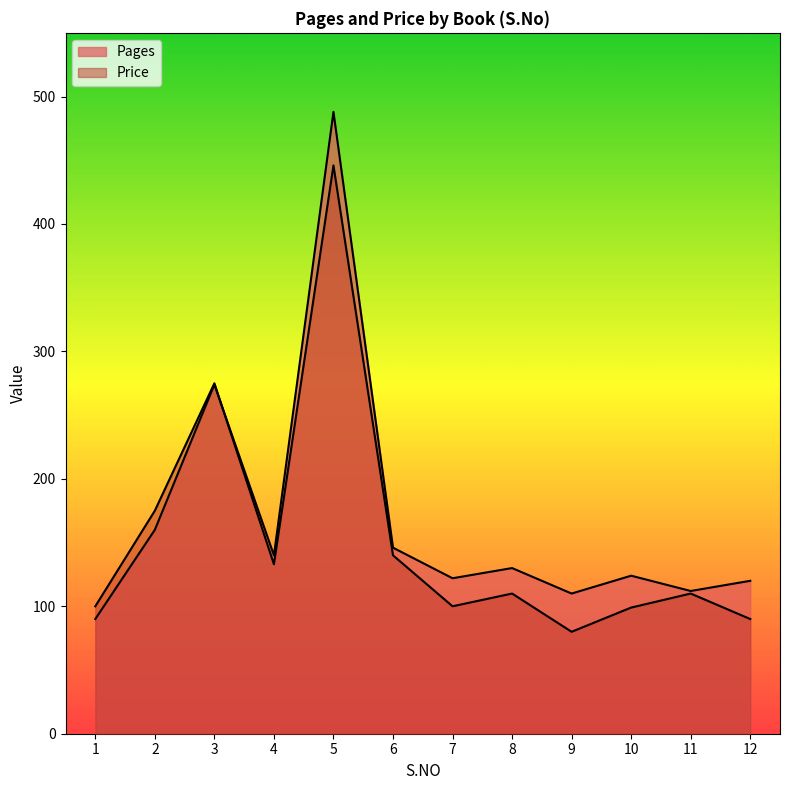

Between which two adjacent categories do Pages and Price first intersect?

3 and 4